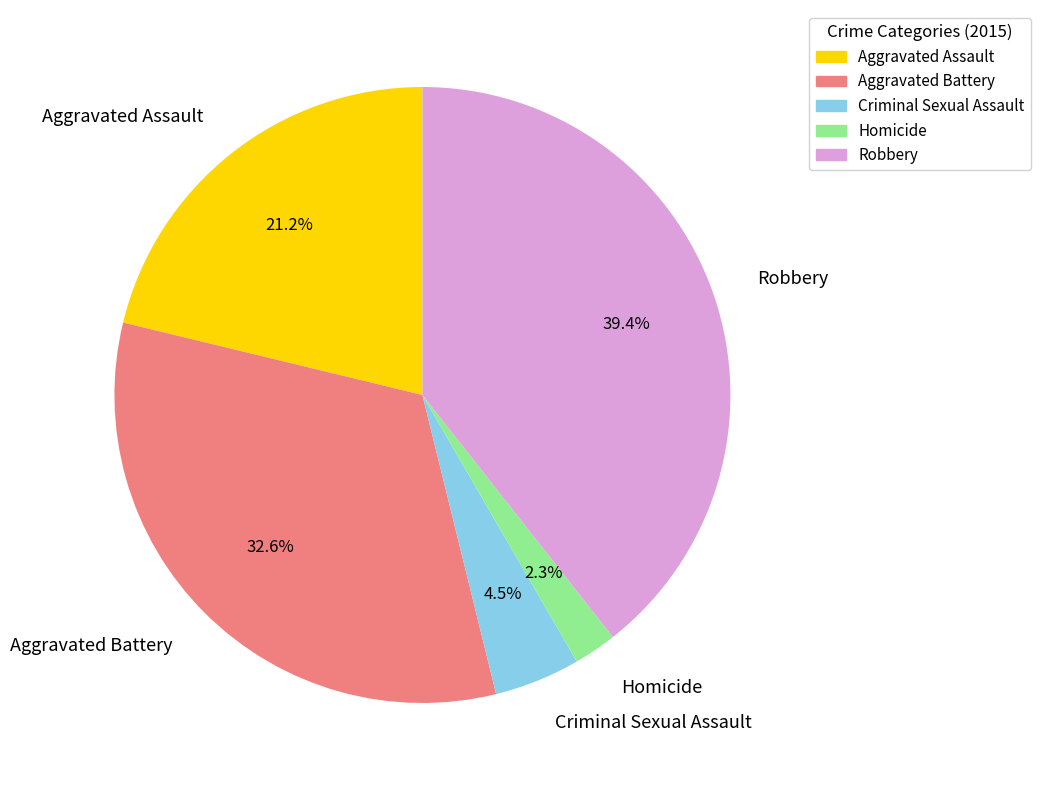

Which category has the biggest portion of the pie?

Robbery